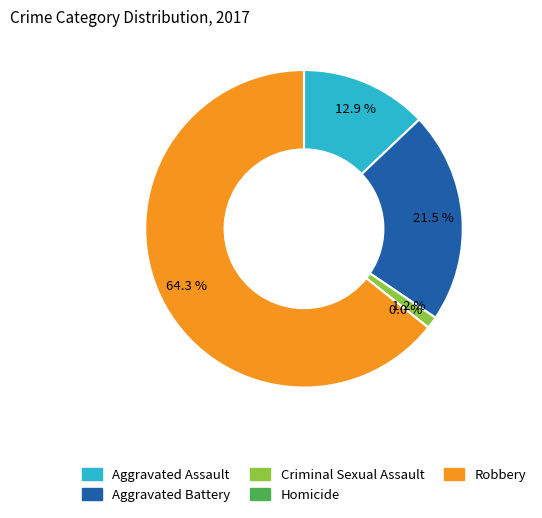

What is the smallest slice in the pie chart?

Homicide